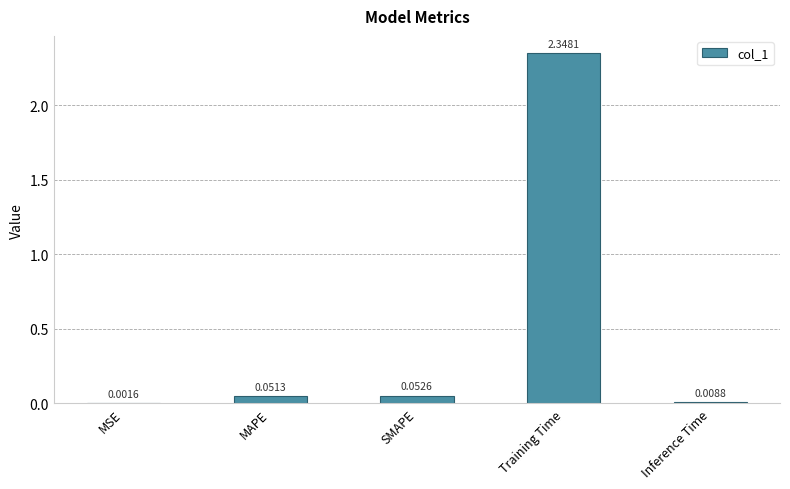

At which label is the value closest to 1?

SMAPE